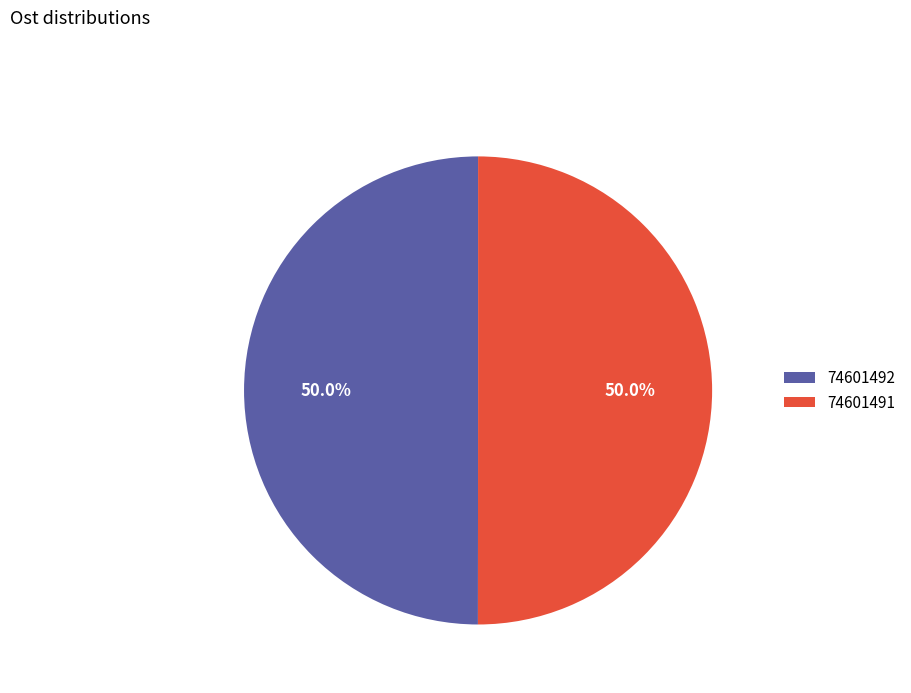

What is the ratio of the value at 74601492 to the value at 74601491?

1.0